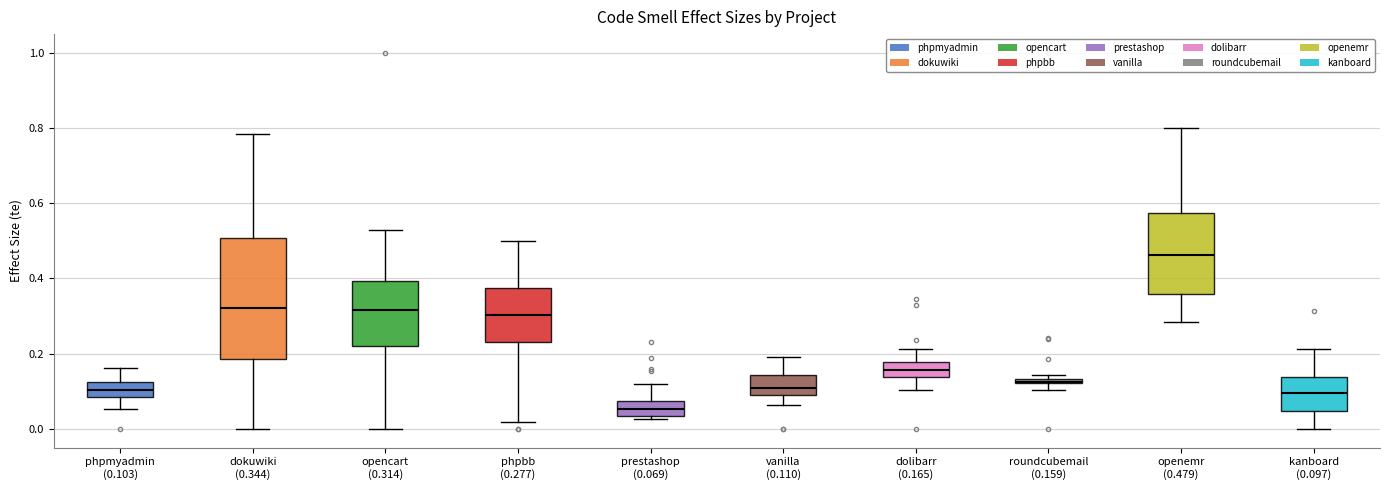

Comparing the boxes themselves (not the whiskers), which one is the tallest?

dokuwiki (0.344)